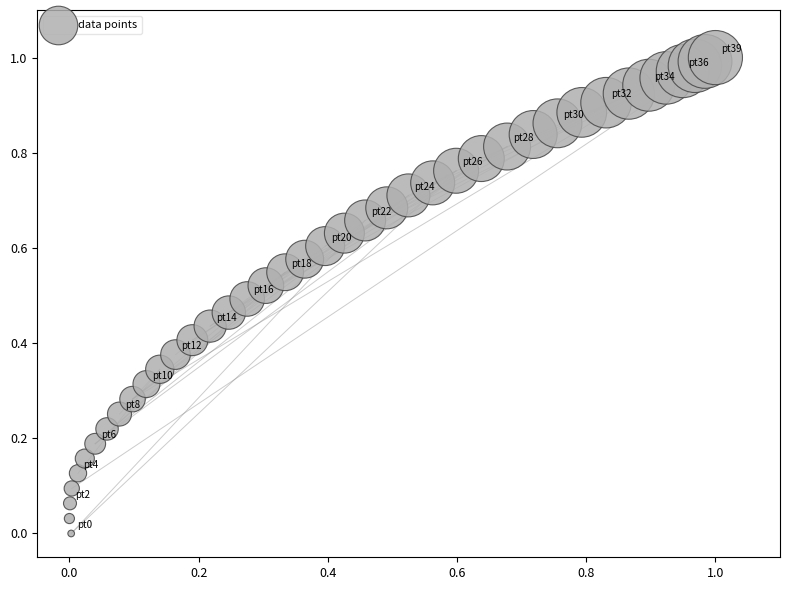

How many data points are displayed?

40